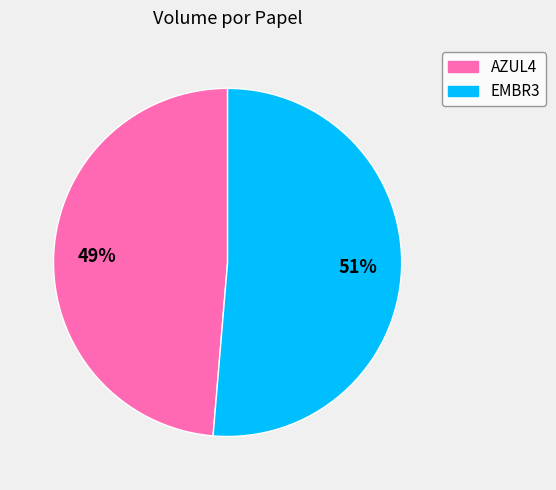

Which has a higher value, AZUL4 or EMBR3?

EMBR3